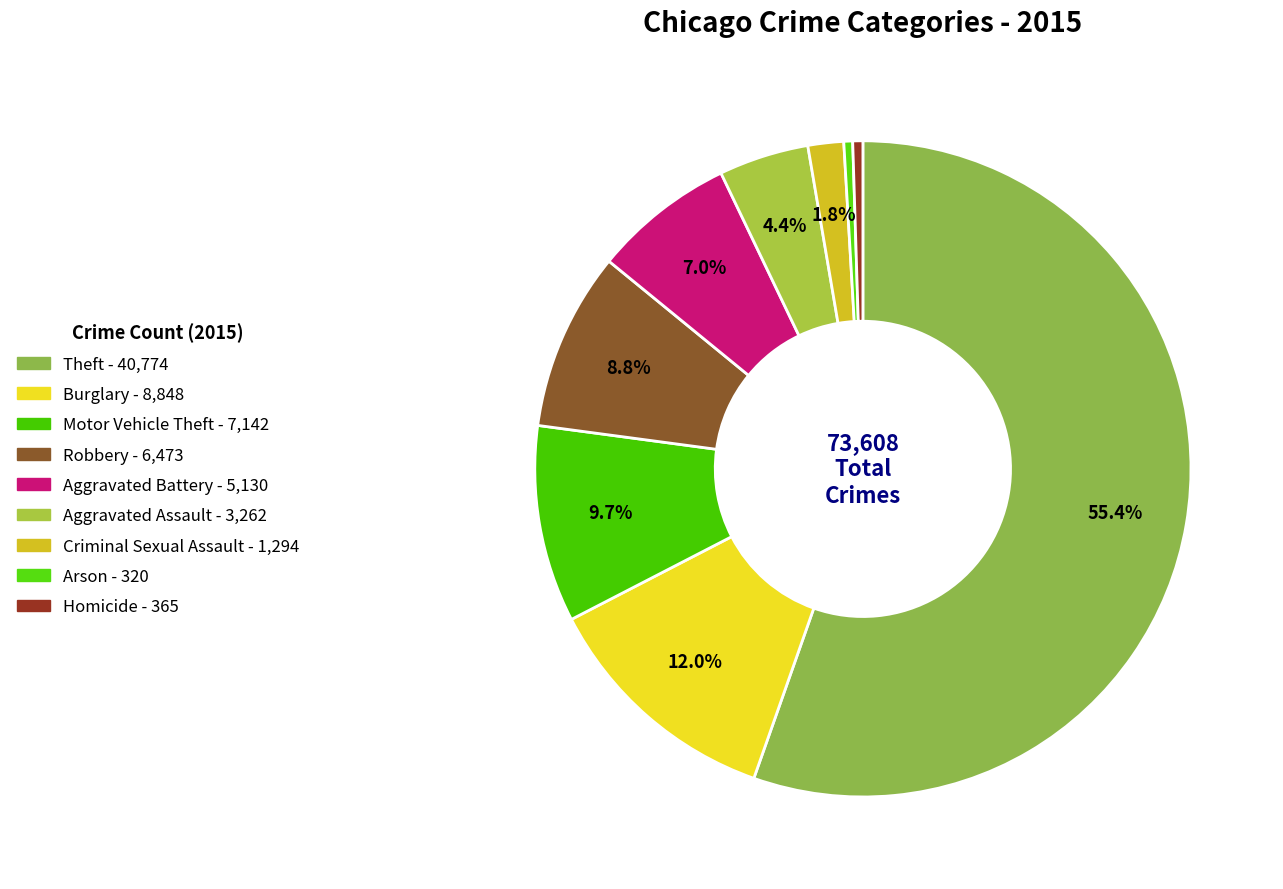

To the nearest percent, what is the average slice percentage?

11%